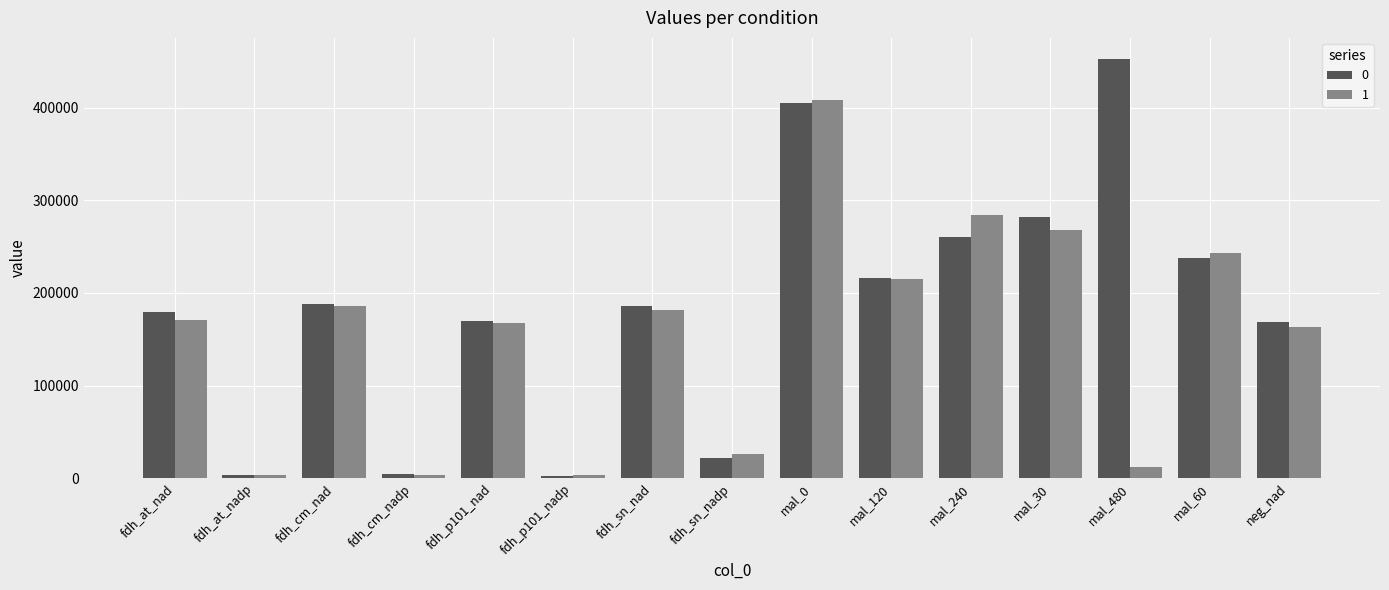

Read the 1 value at mal_30.

268142.1